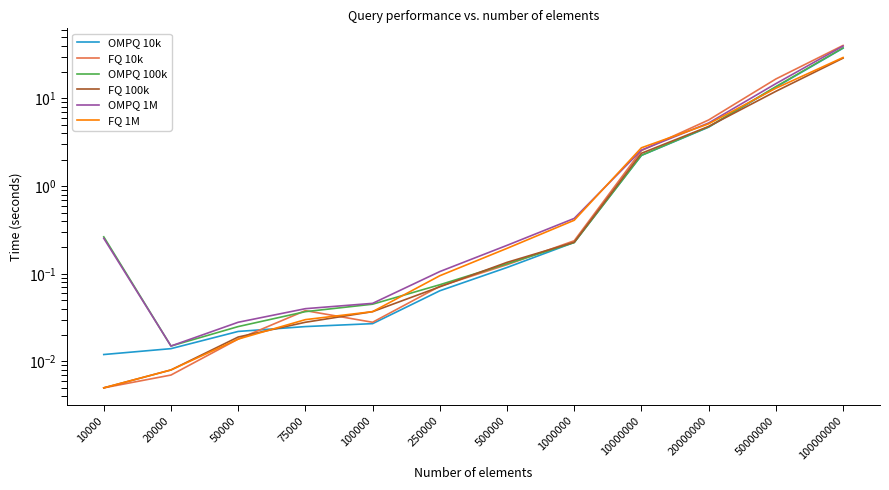

Reading left to right, extract all data points from this chart.

OMPQ 10k: 0.0	0.0	0.0	0.0	0.0	0.1	0.1	0.2	2.2	4.7	13.4	37.4
FQ 10k: 0.0	0.0	0.0	0.0	0.0	0.1	0.1	0.2	2.5	5.7	16.7	40.2
OMPQ 100k: 0.3	0.0	0.0	0.0	0.0	0.1	0.1	0.2	2.2	4.7	13.6	37.7
FQ 100k: 0.0	0.0	0.0	0.0	0.0	0.1	0.1	0.2	2.4	4.8	12.1	28.8
OMPQ 1M: 0.3	0.0	0.0	0.0	0.0	0.1	0.2	0.4	2.6	5.2	14.7	39.6
FQ 1M: 0.0	0.0	0.0	0.0	0.0	0.1	0.2	0.4	2.7	5.1	13.1	29.3